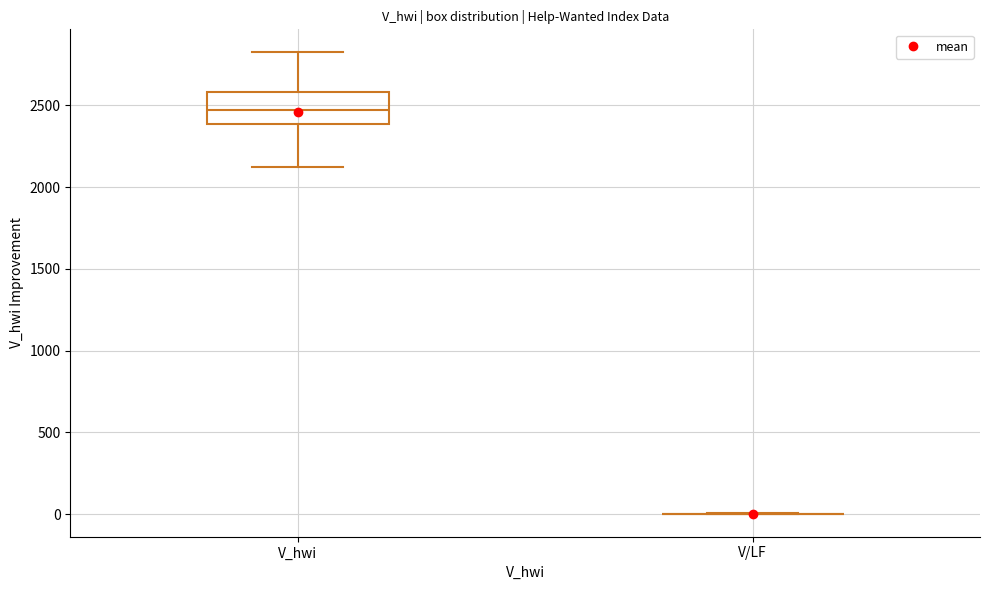

Reading left to right, transcribe this box plot: for each box, give where its median line is, the range the box spans, and where its two whiskers end, as read against the y-axis. The values are not printed on the chart, so give them approximately, as read against the axis.

V_hwi: median 2450, box 2400 to 2600, whiskers 2100 to 2800
V/LF: box collapsed to a line at 0, whiskers 0 to 0